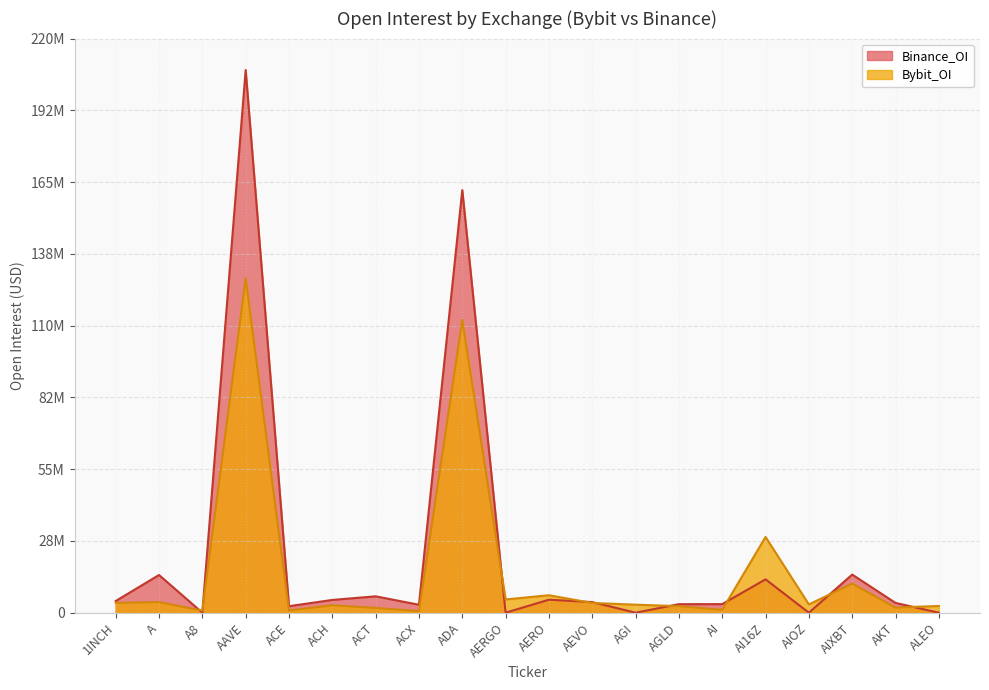

Which series has the largest range (max minus min)?

Binance_OI